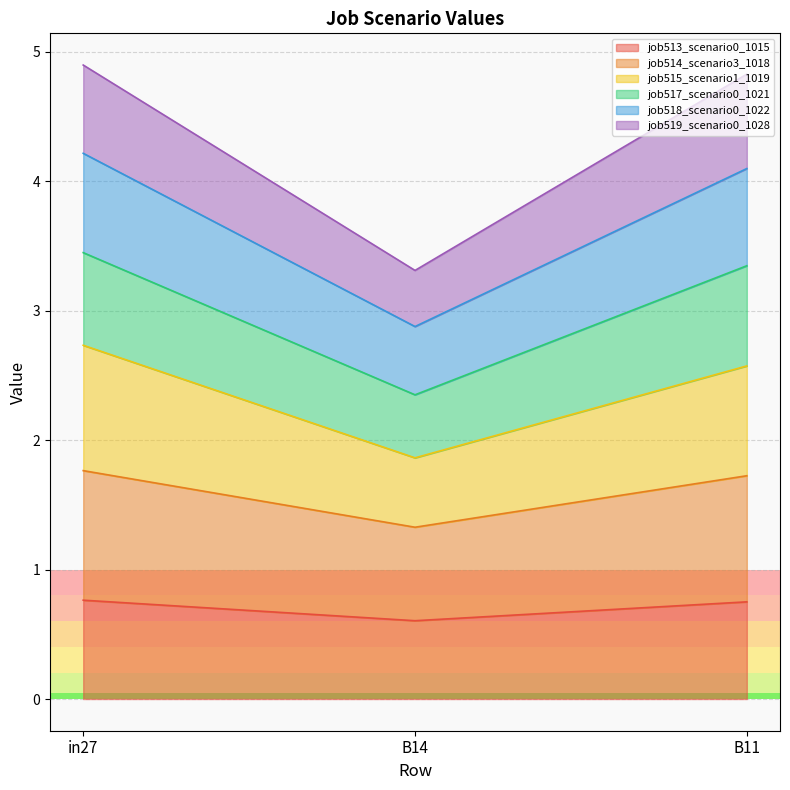

At which category is the sum across all series the highest?

in27